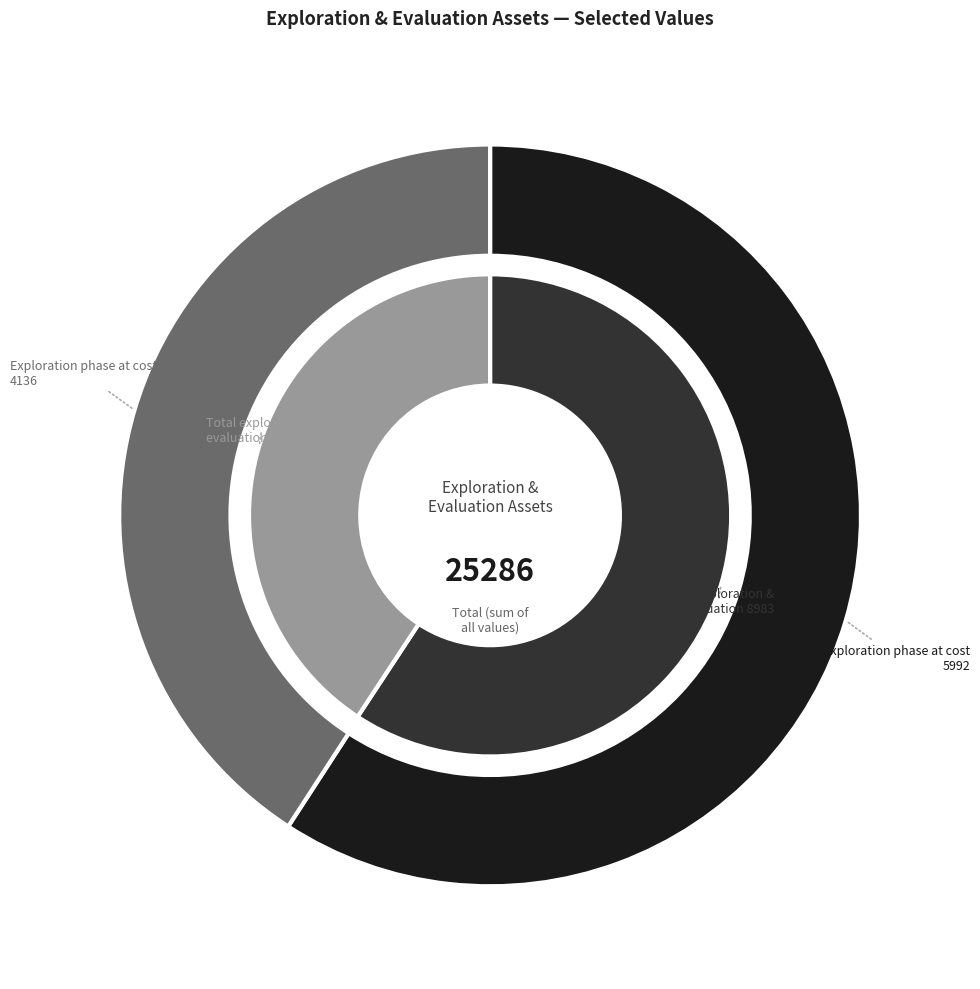

What is the total percentage of Exploration phase at cost and Total exploration and evaluation?

100.0%